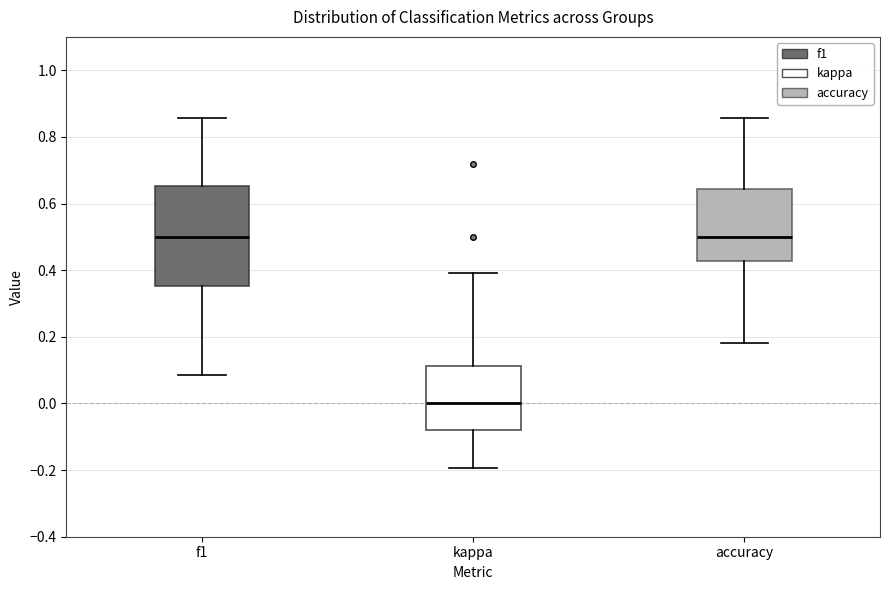

Which box has the lowest median line?

kappa